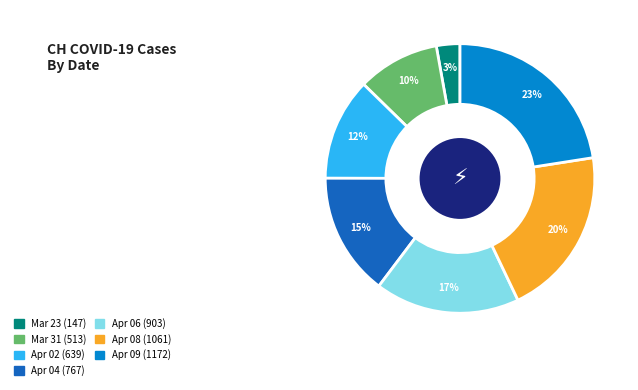

Is there any slice that represents more than half of the pie?

No